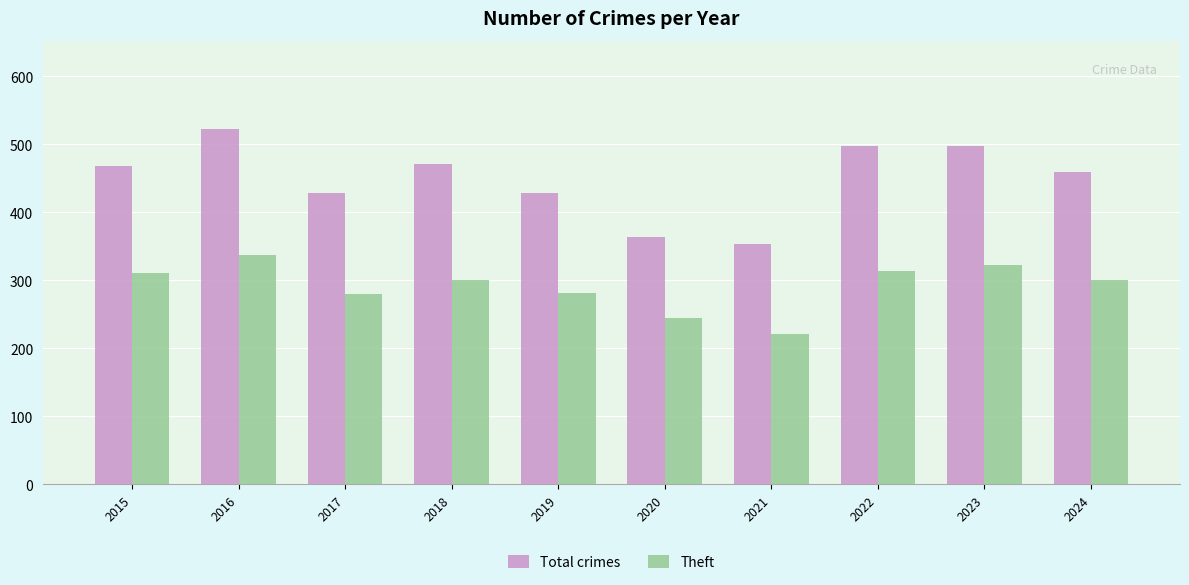

What is the difference between the highest and lowest values at 2017?

148